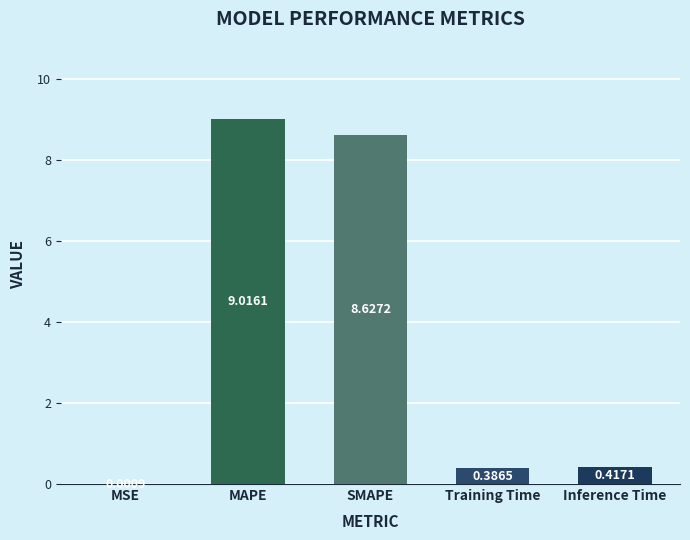

Which label corresponds to the smallest value in the chart?

MSE